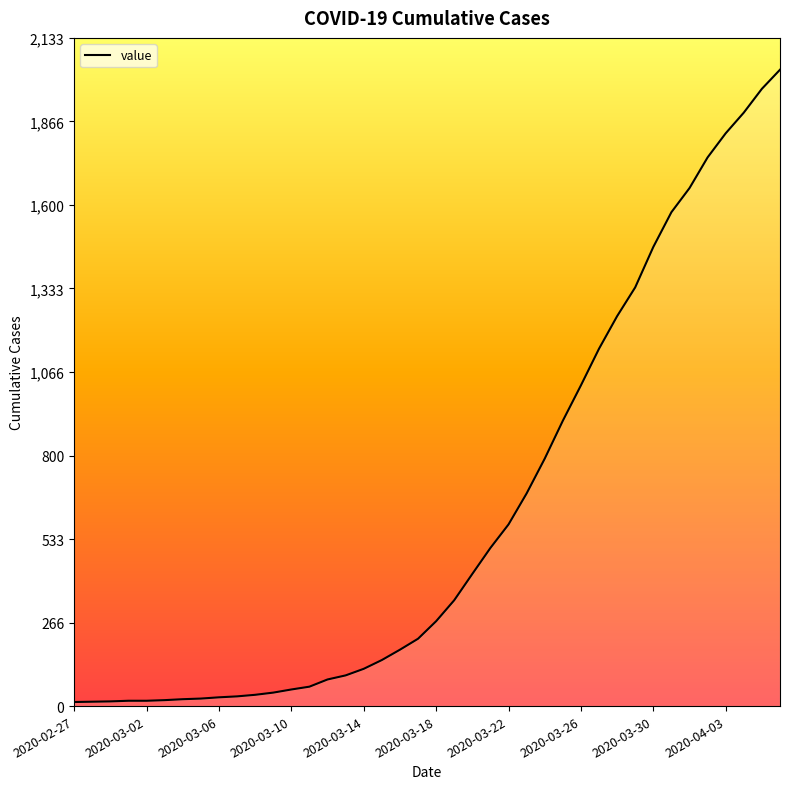

What is the greatest value displayed?

2032